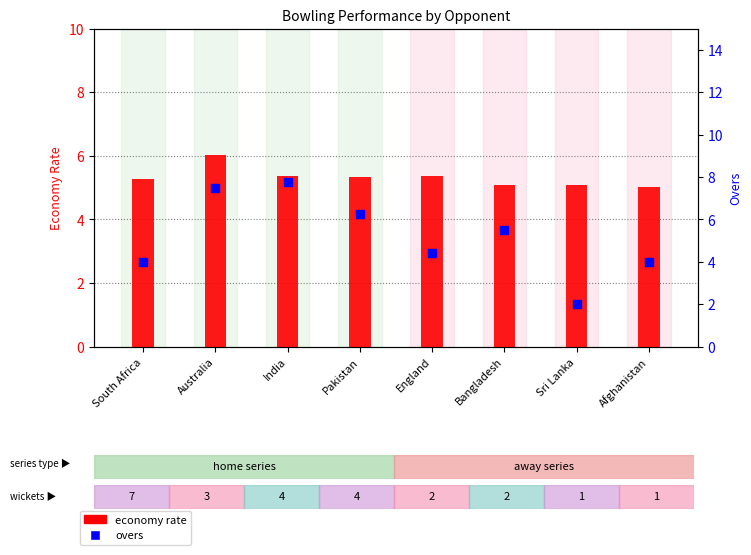

Is the value of overs at South Africa greater than the value of economy rate at South Africa?

No